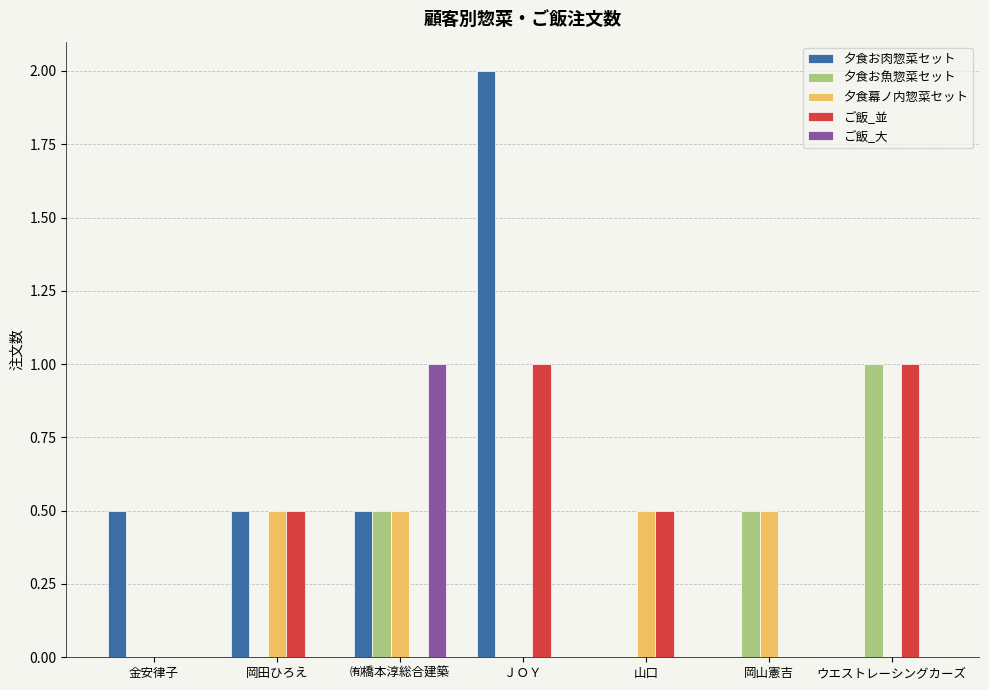

What are all the series names shown in the legend?

夕食お肉惣菜セット, 夕食お魚惣菜セット, 夕食幕ノ内惣菜セット, ご飯_並, ご飯_大